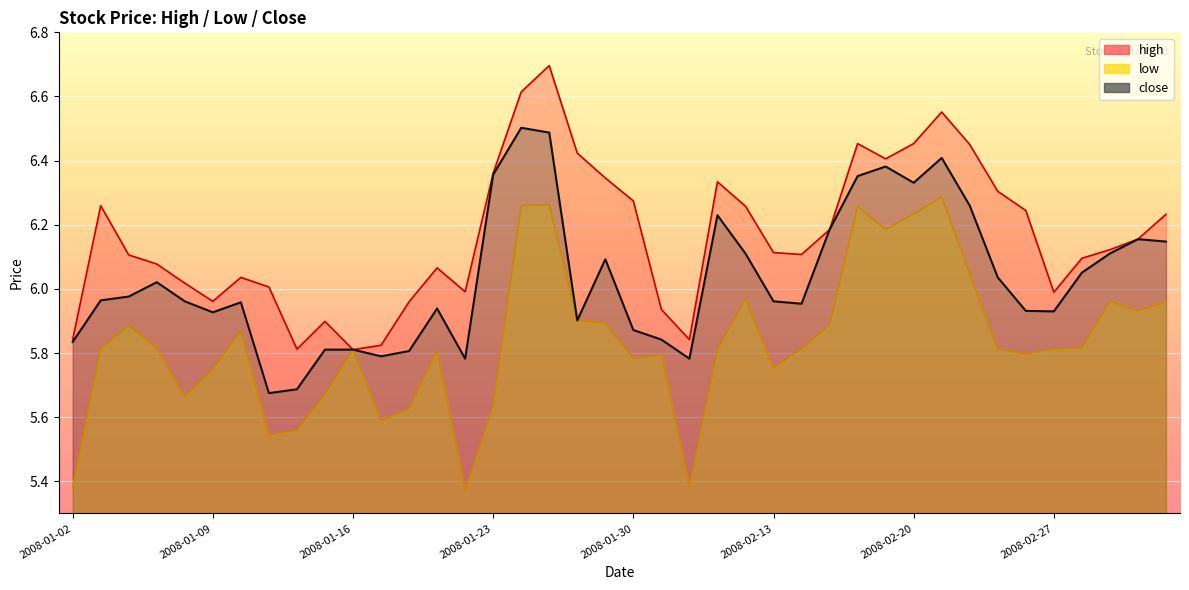

What is the label of the 26th point from the left?

2008-02-13